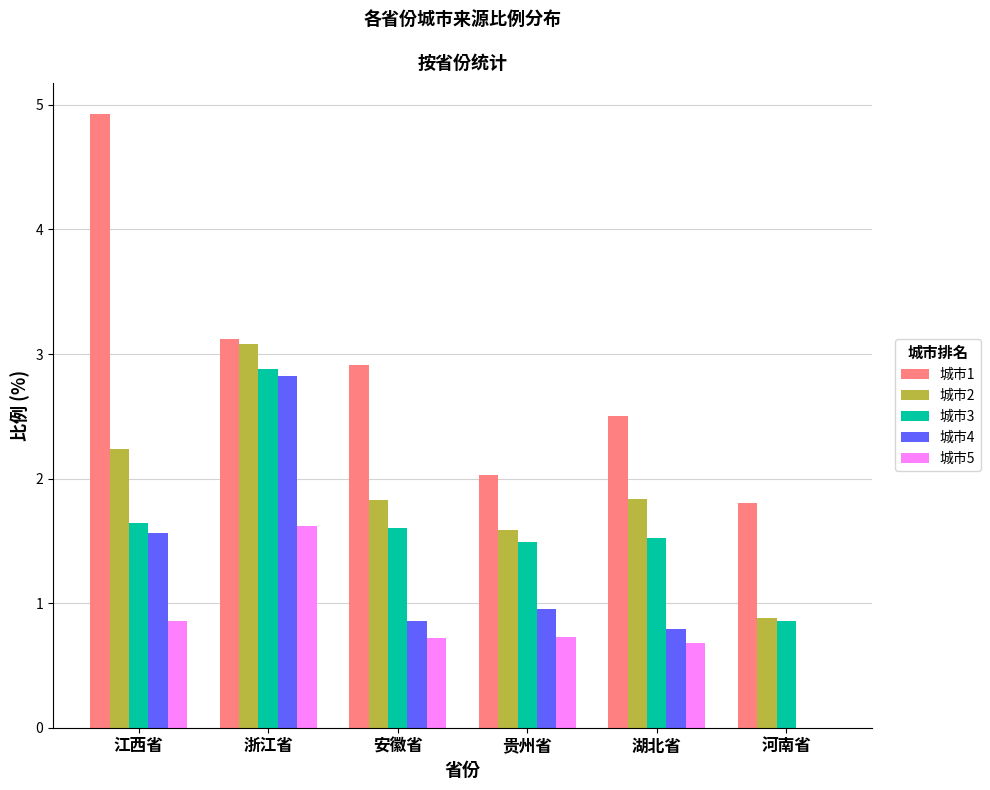

What is the sum of all 城市4 values?

7.0